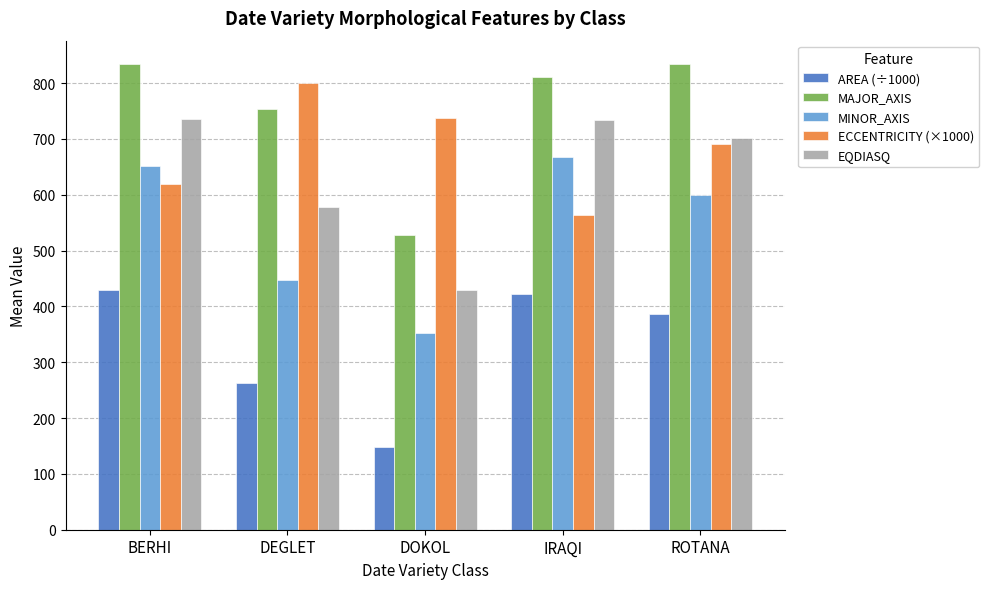

What is the label of the 4th bar from the right?

DEGLET